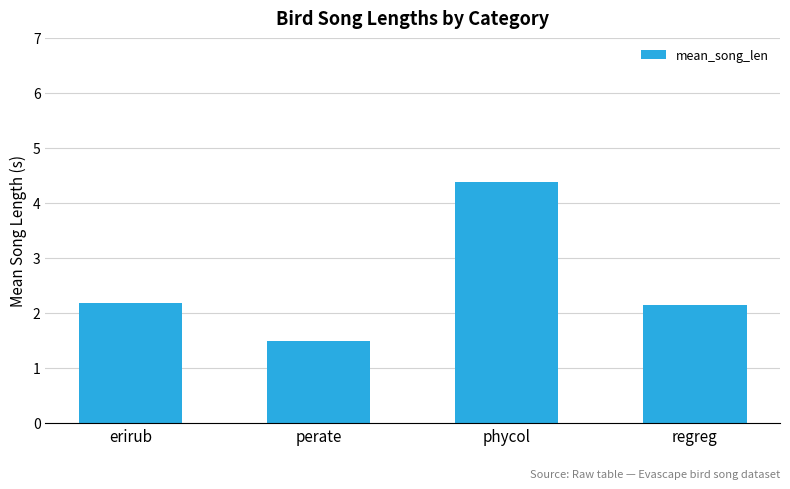

Reading right to left, what are all the values shown in this chart?

regreg=2.1	phycol=4.4	perate=1.5	erirub=2.2